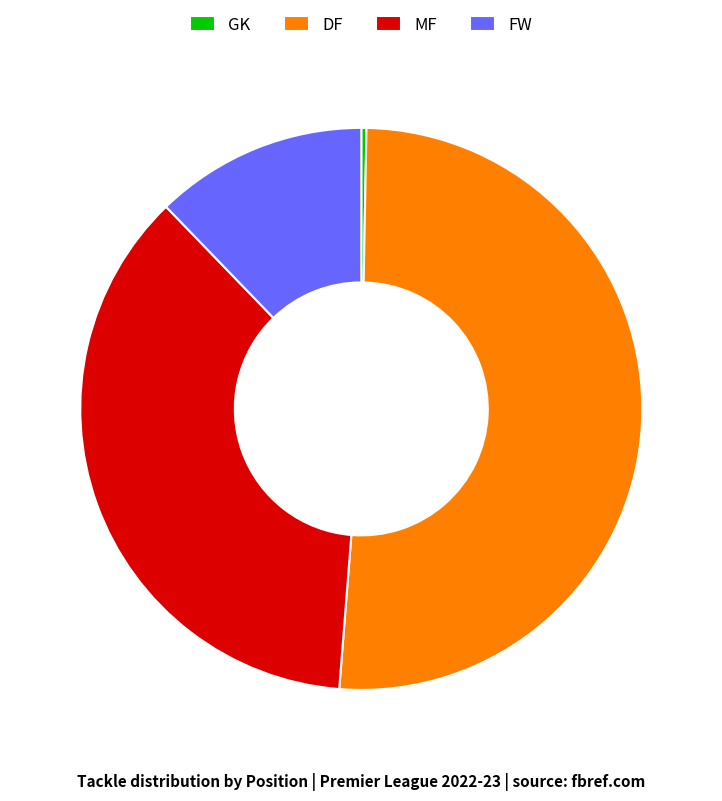

Is there any slice that represents more than half of the pie?

Yes